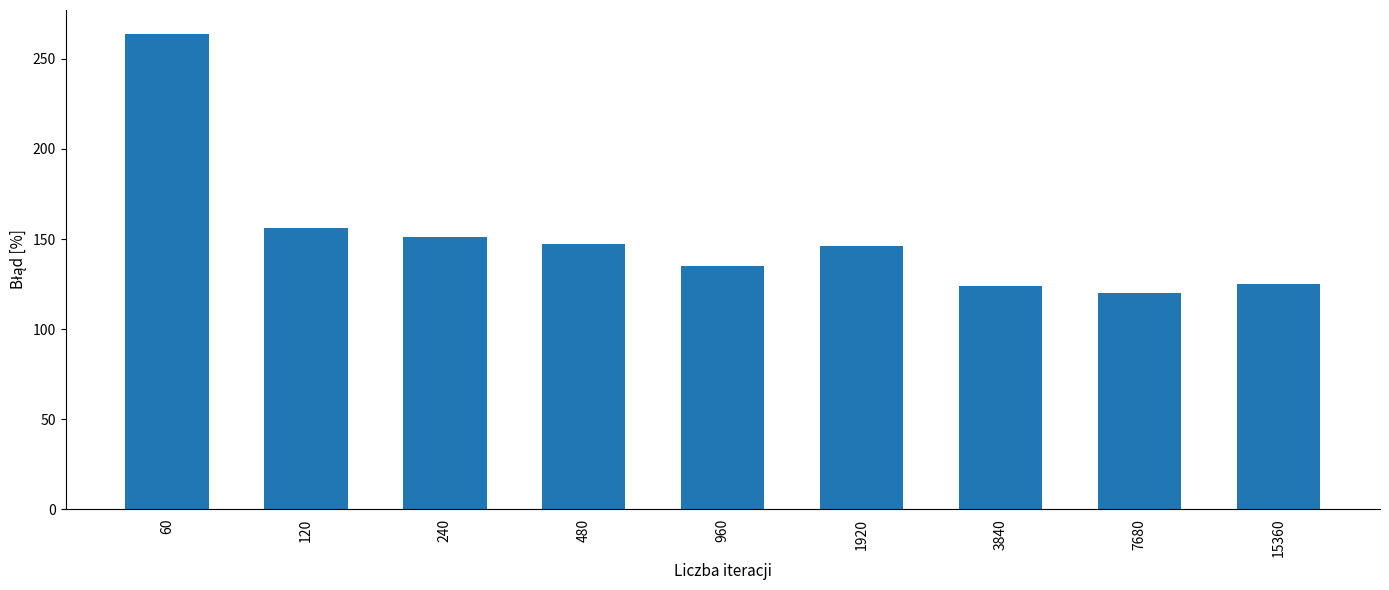

The value at 15360 is 197. True or false?

False